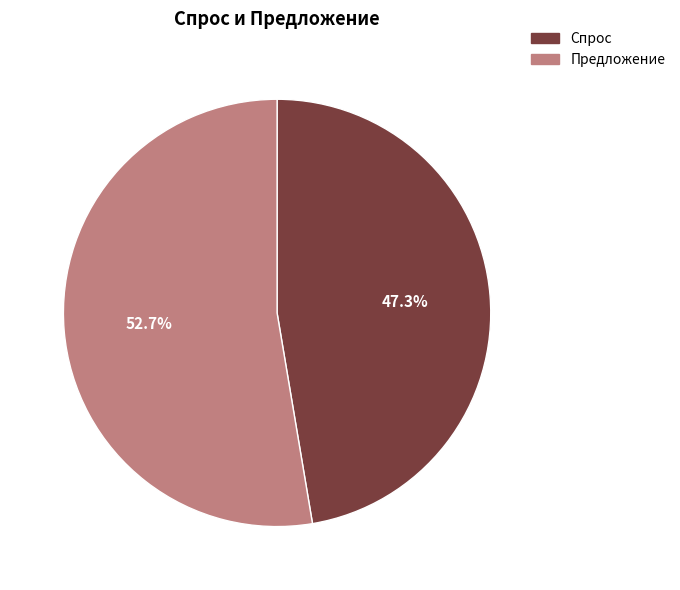

Which category has the smallest portion of the pie?

Спрос